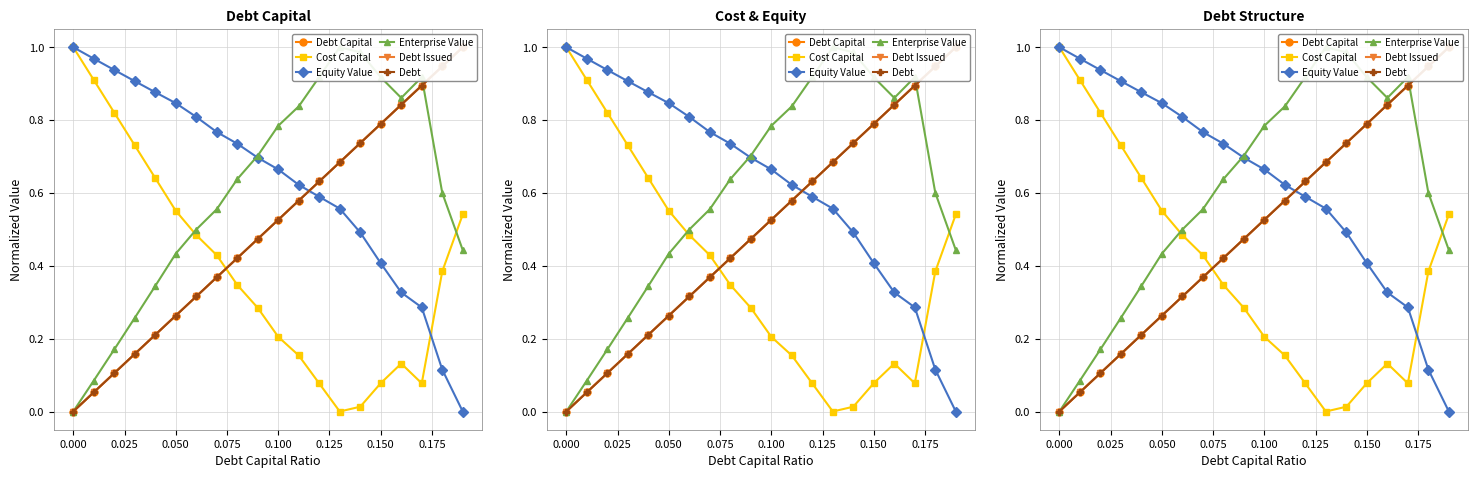

Which series has the largest total across all categories?

Equity Value